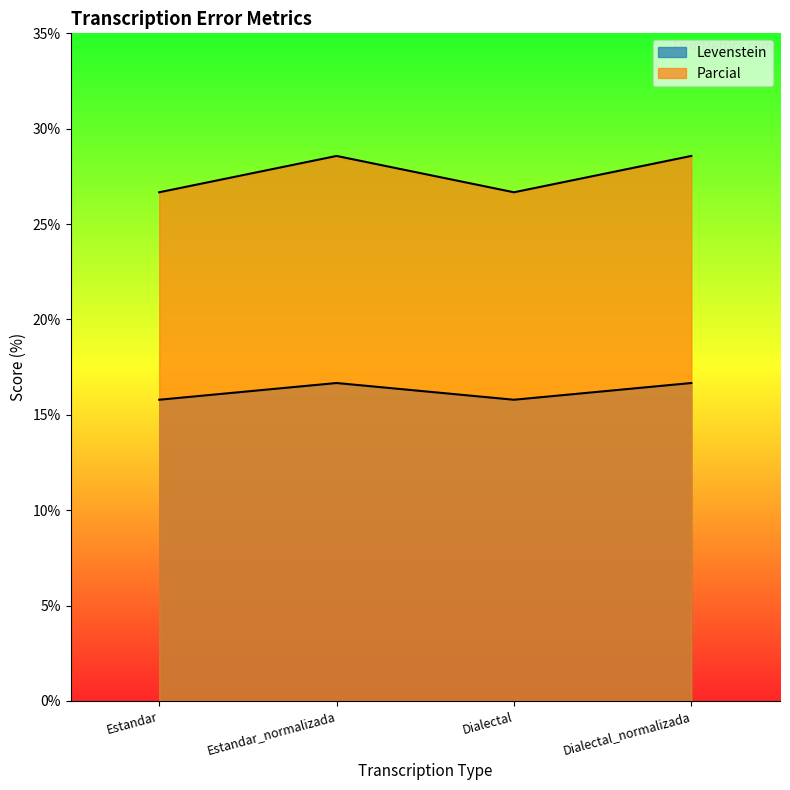

What is the label of the 4th point from the right?

Estandar